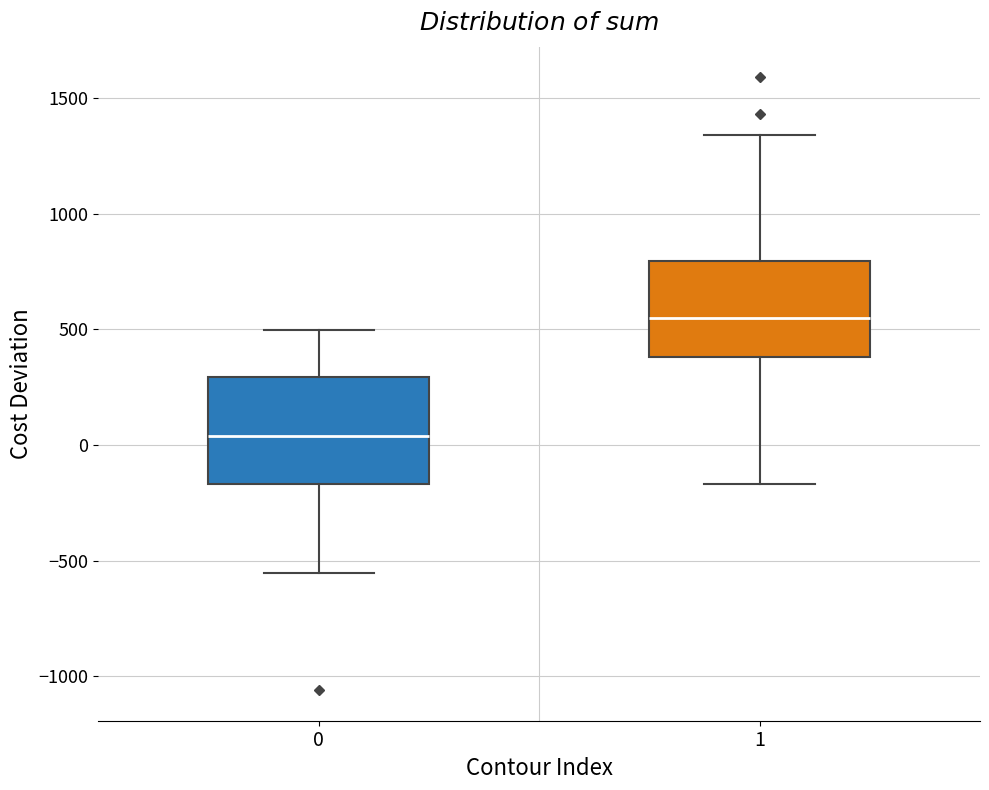

Reading left to right, transcribe this box plot: for each box, give where its median line is, the range the box spans, and where its two whiskers end, as read against the y-axis. The values are not printed on the chart, so give them approximately, as read against the axis.

0: median 50, box -150 to 300, whiskers -550 to 500
1: median 550, box 400 to 800, whiskers -150 to 1350